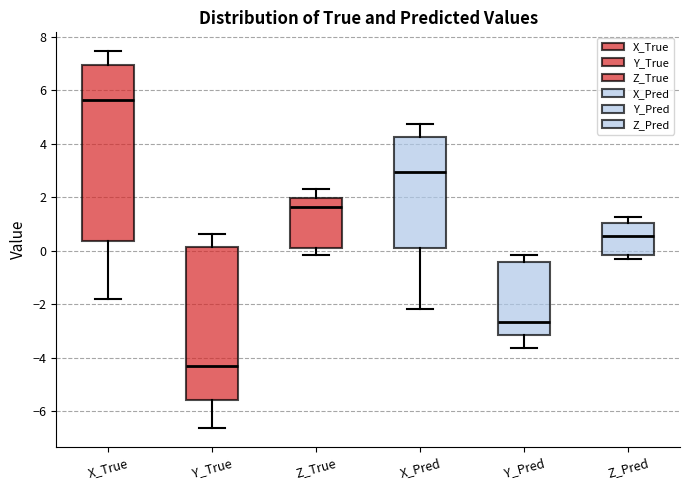

Which box is the tallest, from its lower edge to its upper edge?

X_True